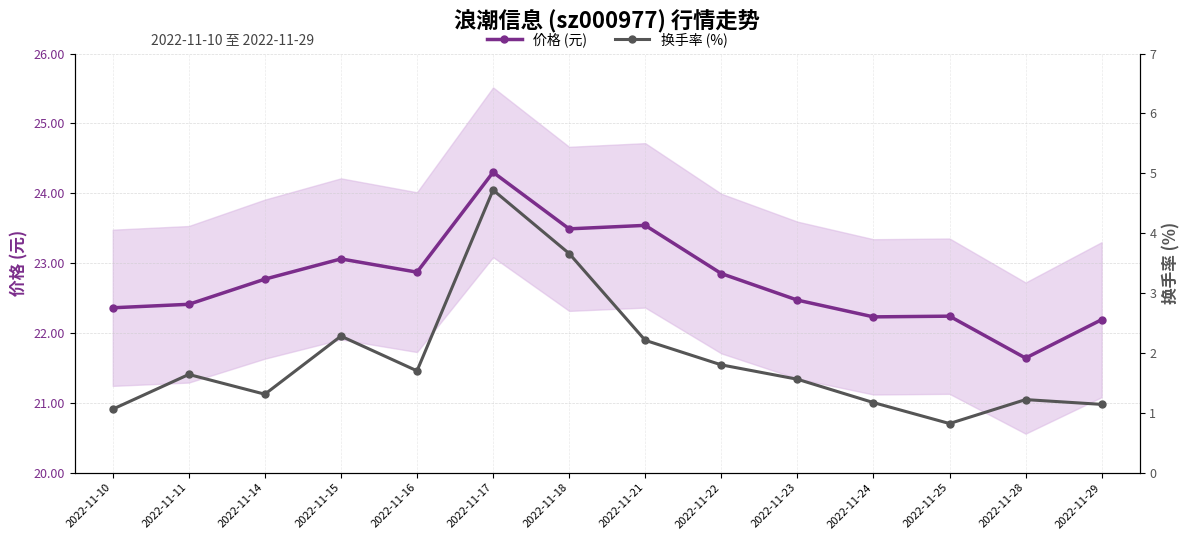

What is the difference between the highest and lowest values at 2022-11-24?

21.1